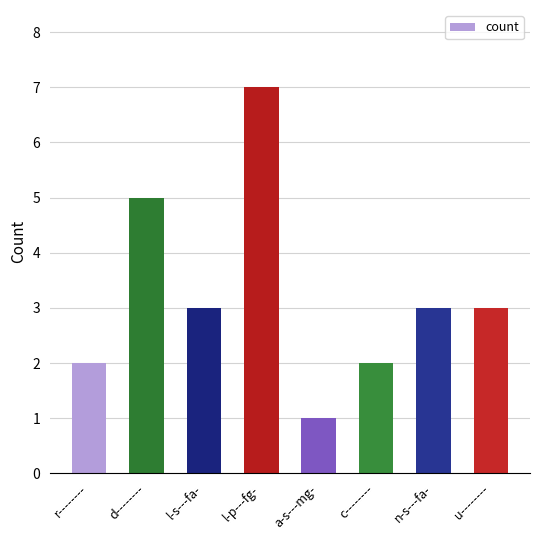

What is the approximate value at l-s---fa-?

3